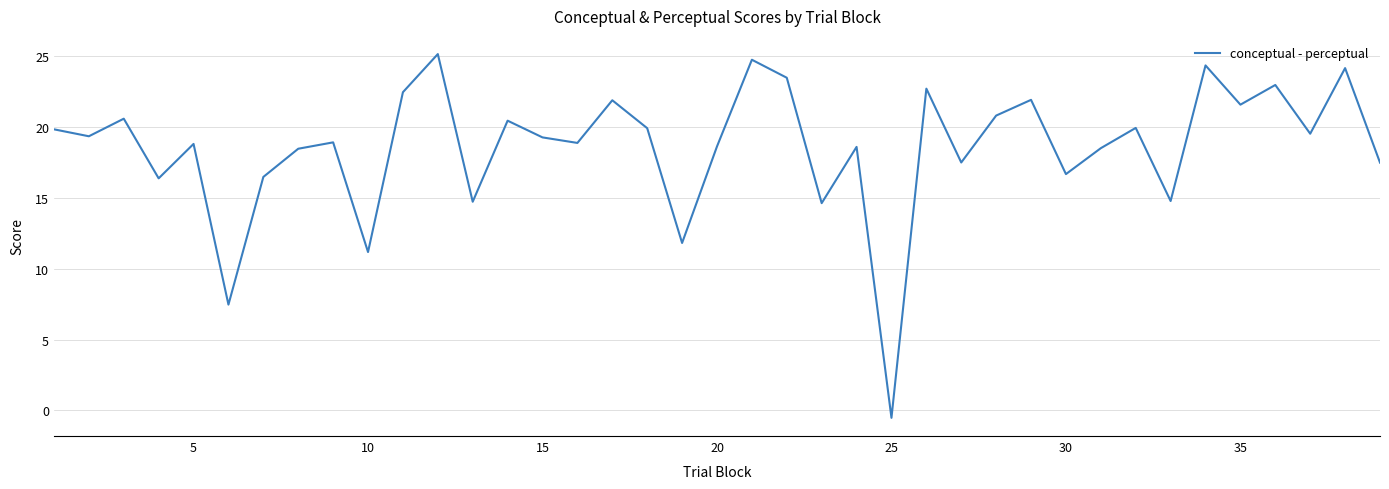

What is the difference between the maximum and minimum values?

25.7